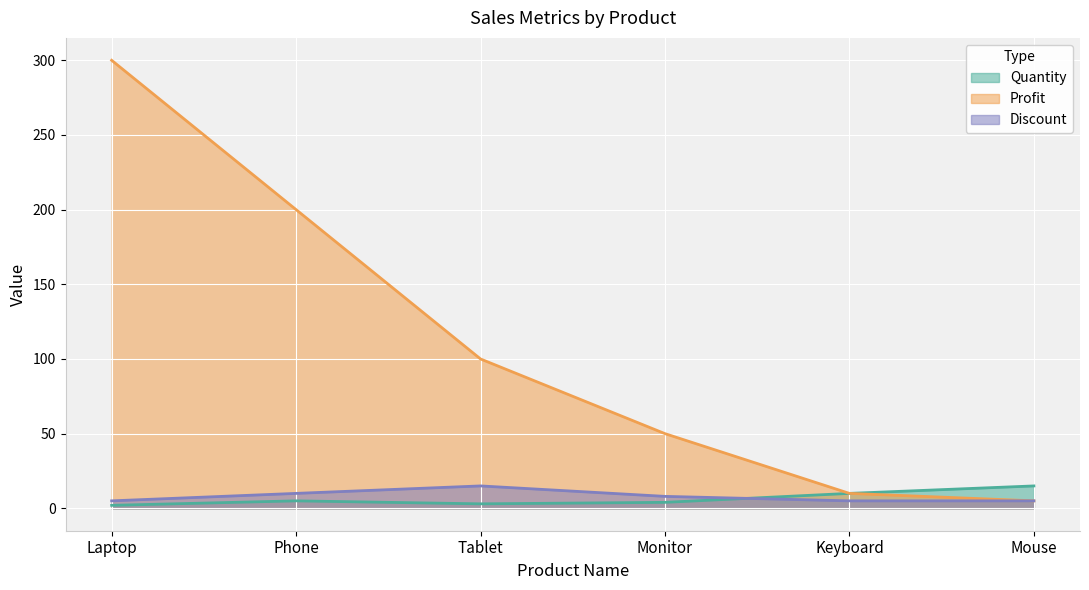

How many distinct data groups are displayed?

3